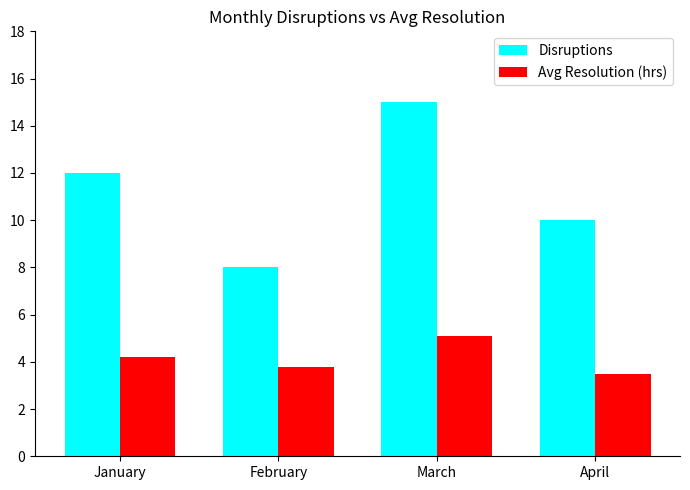

Which series has the widest spread of values?

Disruptions